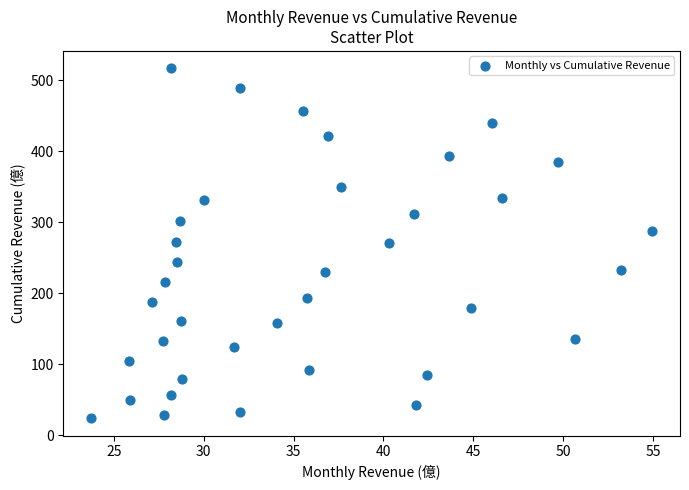

What is the range of X values (max minus min)?

31.2